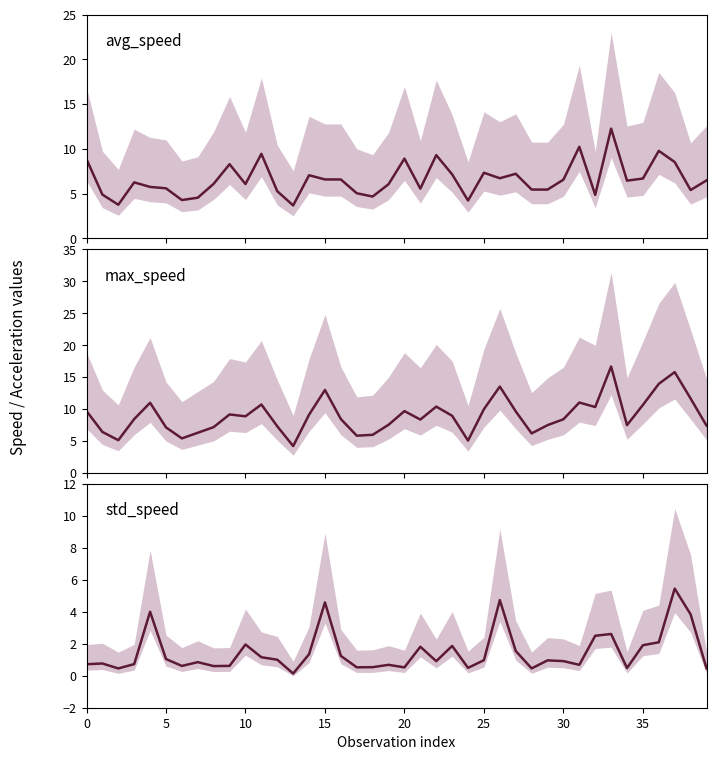

Between 13 and 21, which series saw the biggest shift?

max_speed